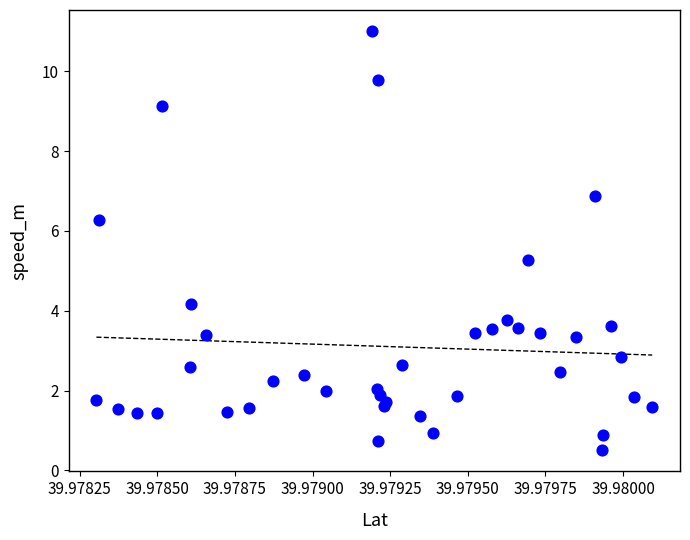

What Y value in the scatter plot is closest to 5?

5.3